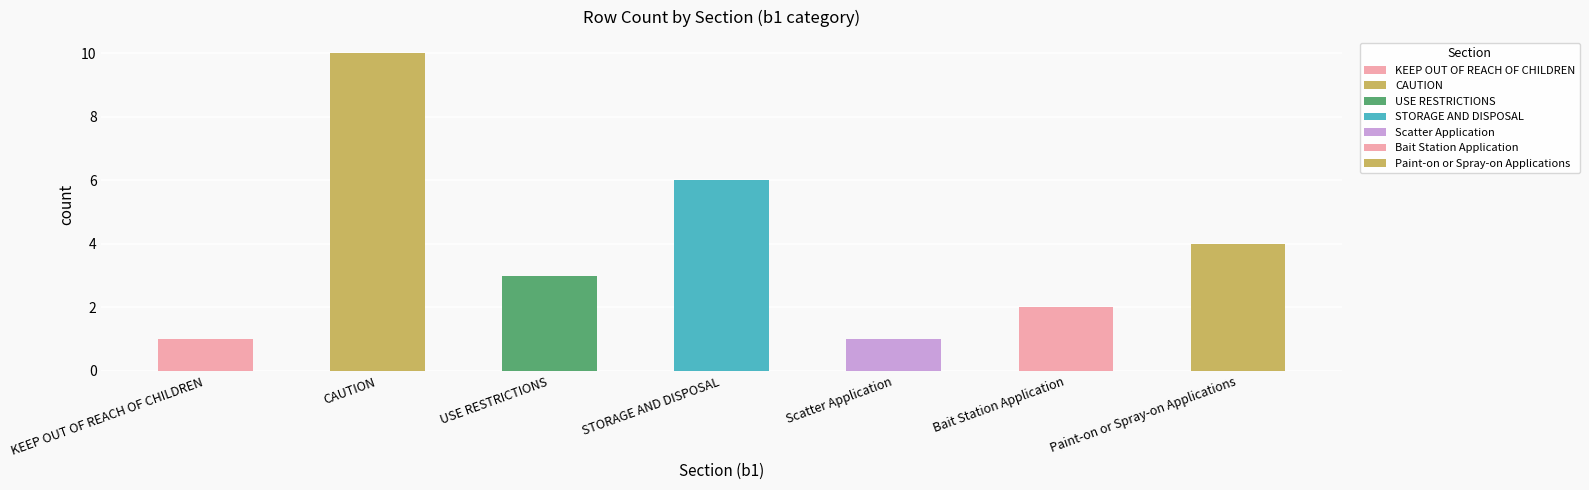

Which label corresponds to the largest value in the chart?

CAUTION